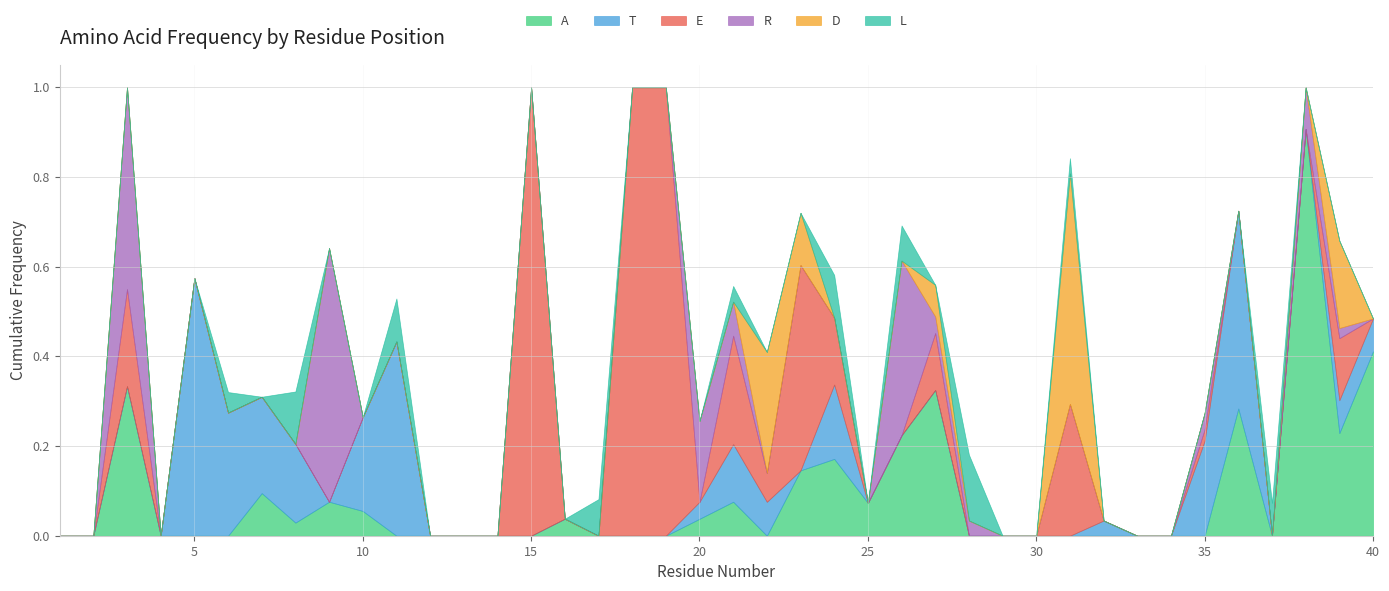

What is the sum of all E values?

4.7